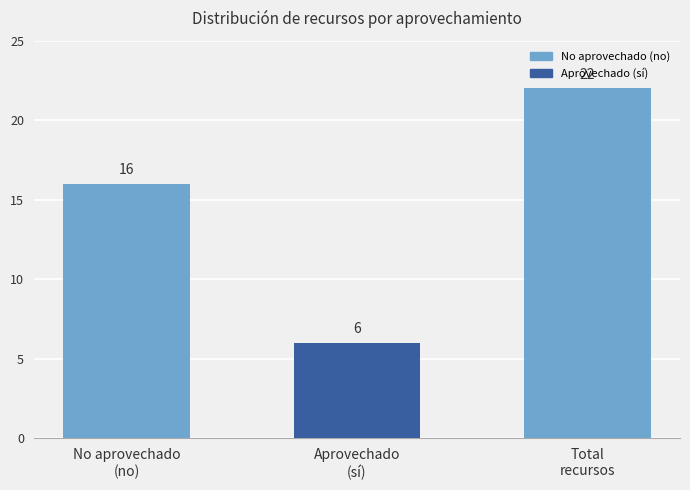

The chart shows a value of 32 at Total
recursos. True or false?

False